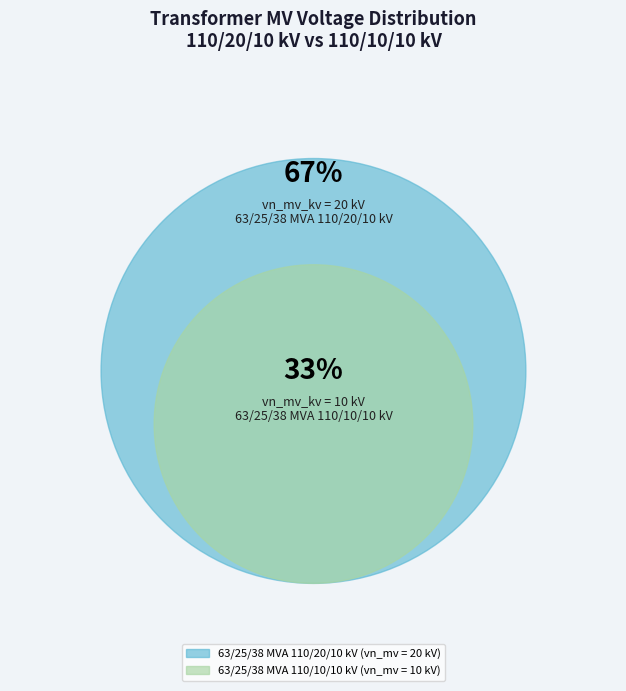

Does any single category account for the majority?

Yes